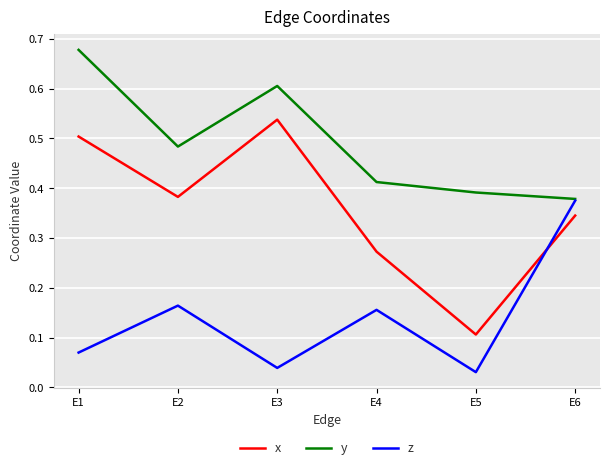

The value of x at E4 is 0.1. True or false?

False